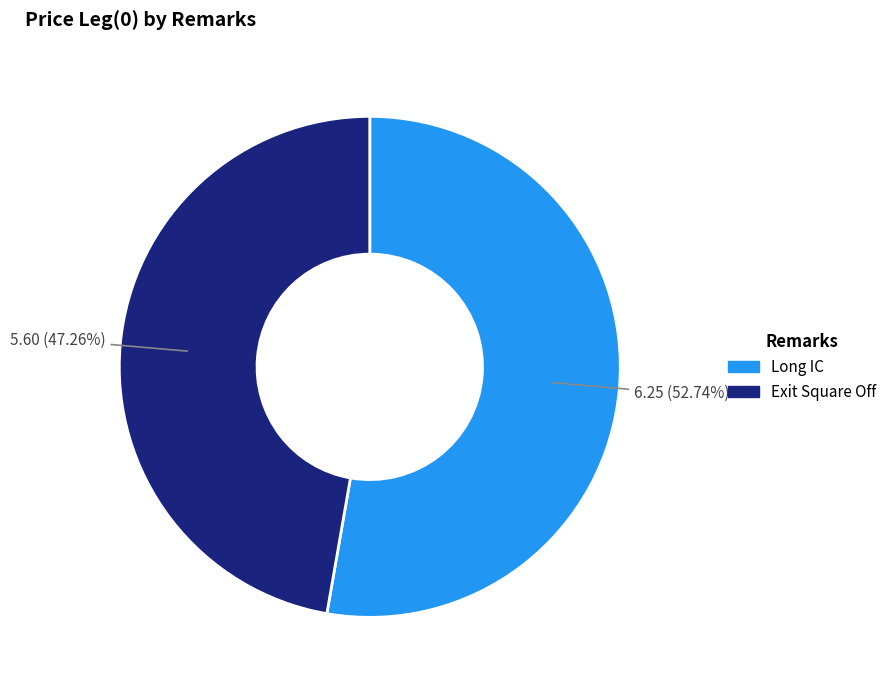

To the nearest percent, what percentage of the pie is Exit Square Off?

47%